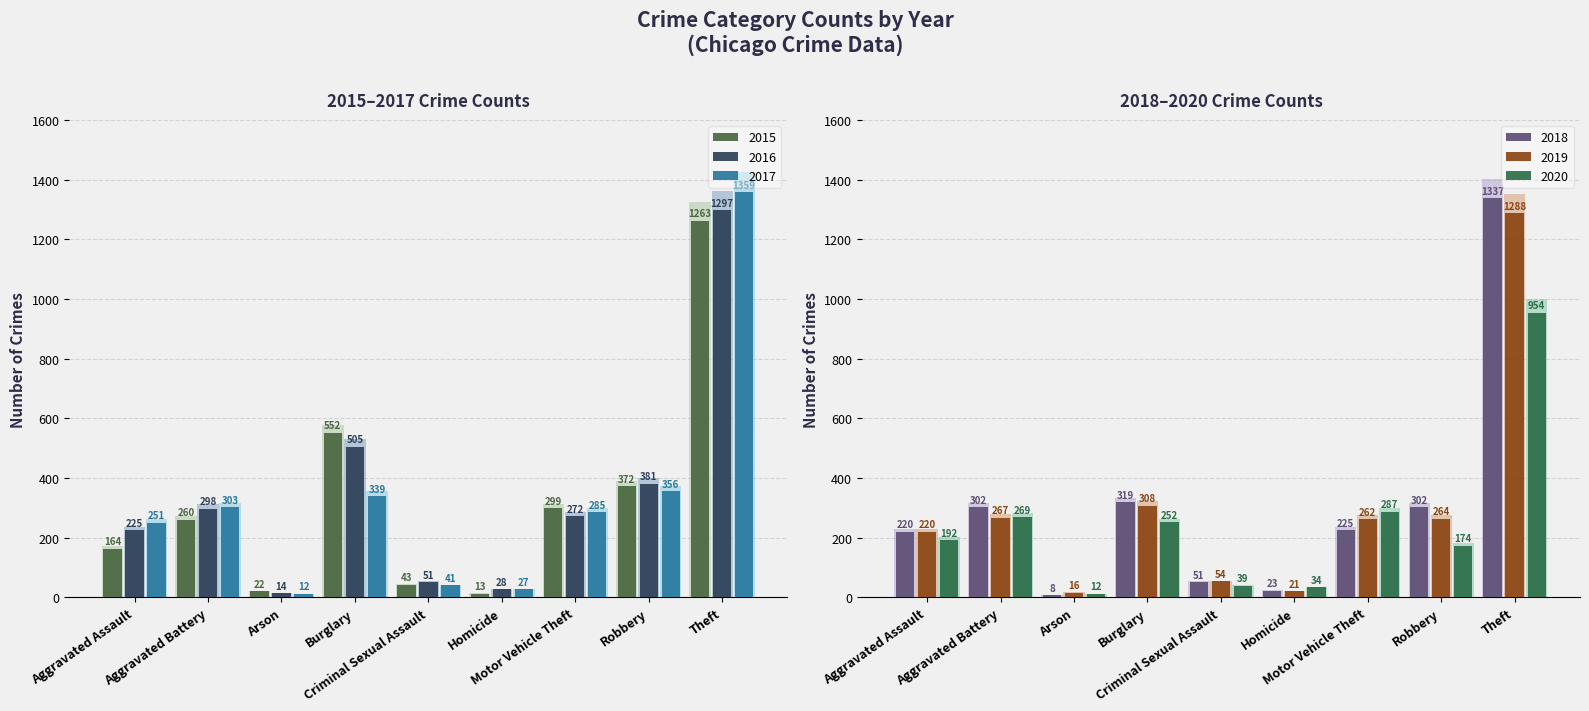

At which label does 2018 reach its minimum?

Arson